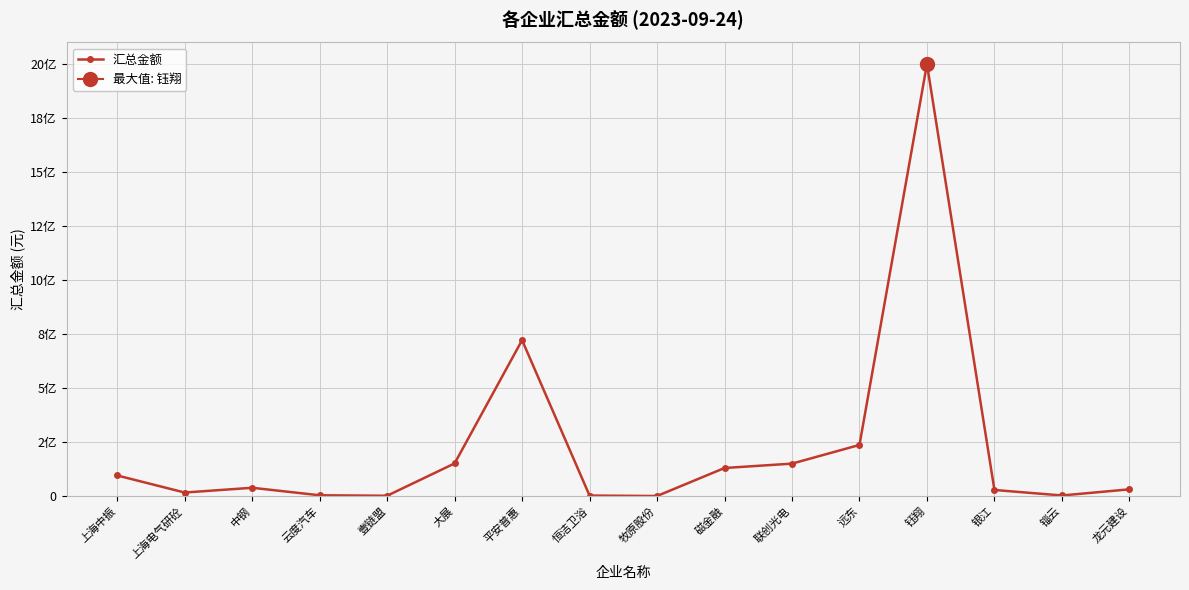

How many values are above zero?

15